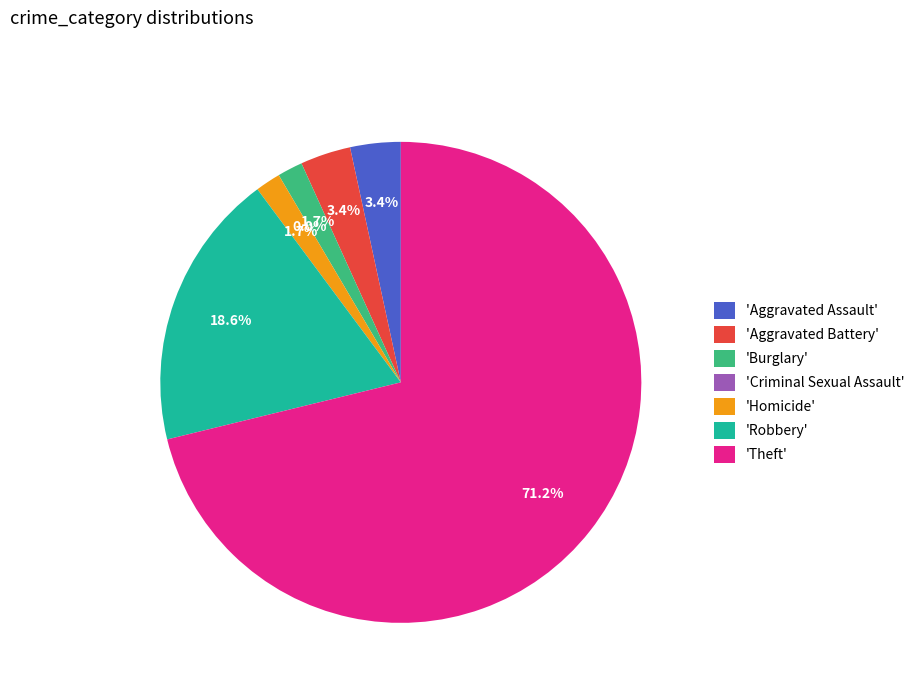

The Aggravated Assault slice represents 3% of the pie. True or false?

True